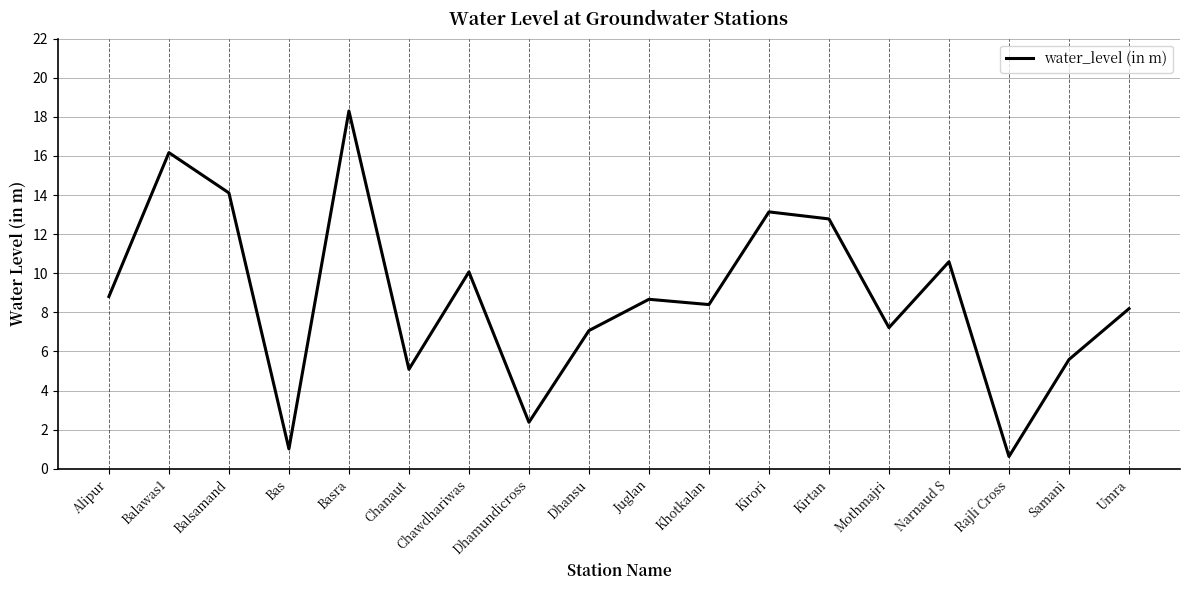

Reading left to right, list all the values displayed in this chart.

Alipur=8.8	Balawas1=16.2	Balsamand=14.1	Bas=1.0	Basra=18.3	Chanaut=5.1	Chawdhariwas=10.1	Dhamundicross=2.4	Dhansu=7.1	Juglan=8.7	Khotkalan=8.4	Kirori=13.1	Kirtan=12.8	Mothmajri=7.2	Narnaud S=10.6	Rajli Cross=0.6	Samani=5.6	Umra=8.2